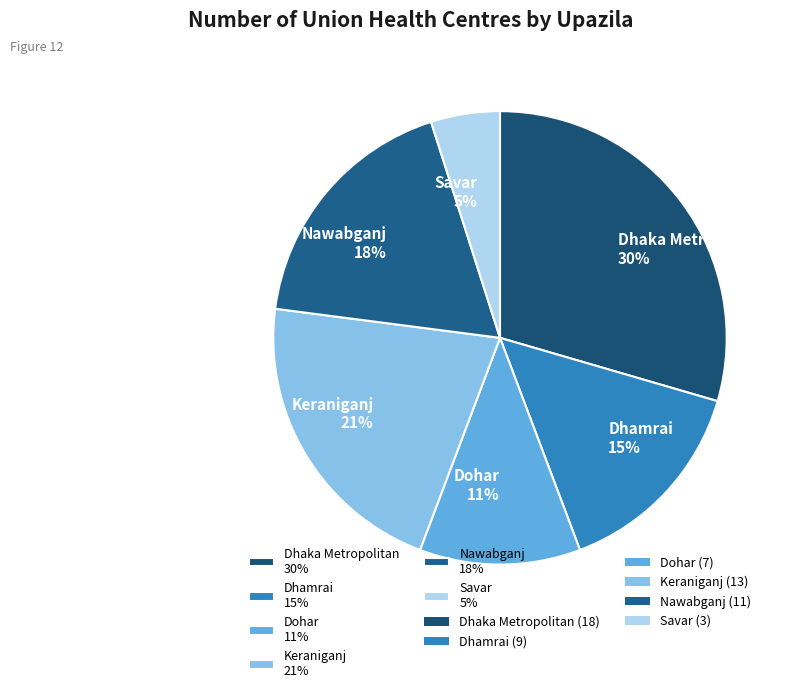

What percentage is the Dhaka Metropolitan slice, to the nearest percent?

30%